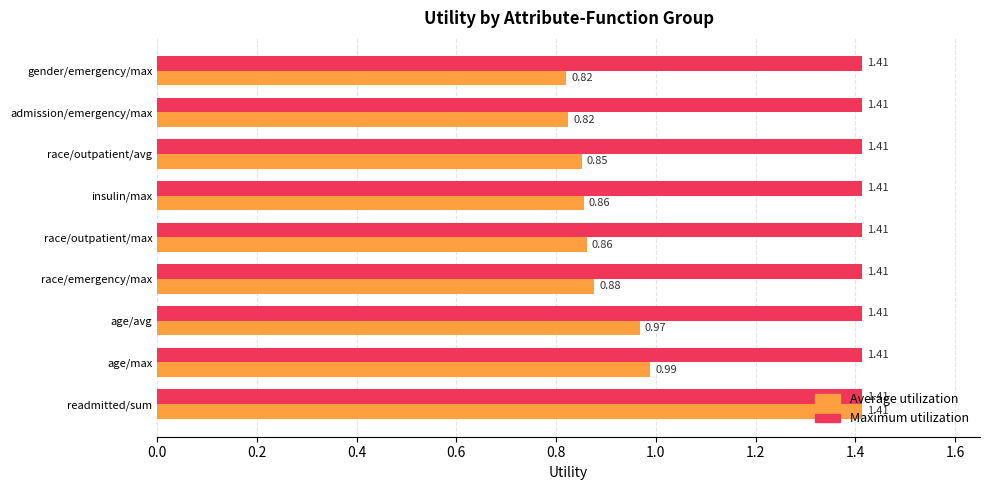

At which category is the sum across all series the highest?

readmitted/sum